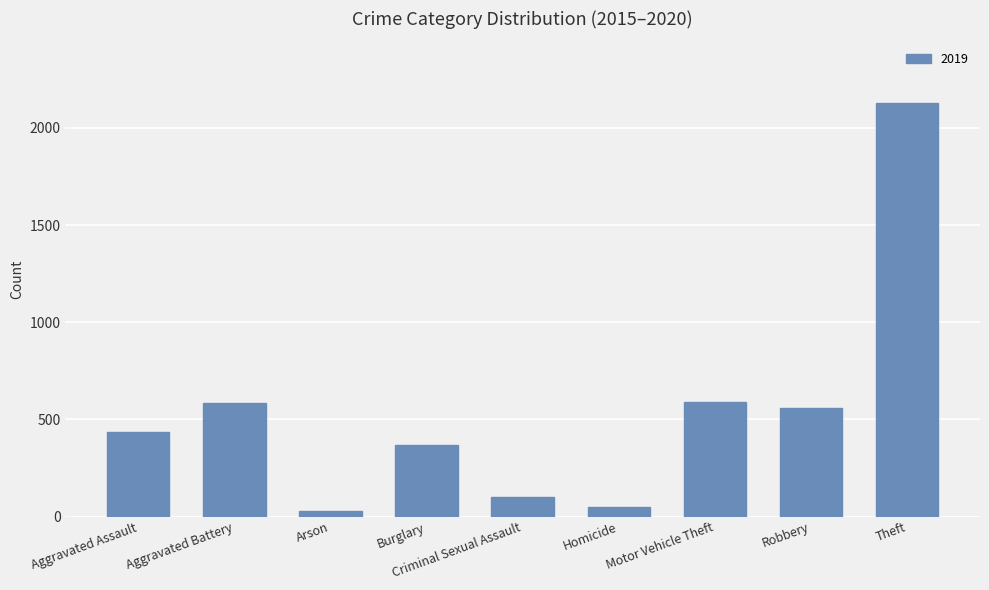

What is the greatest value displayed?

2126